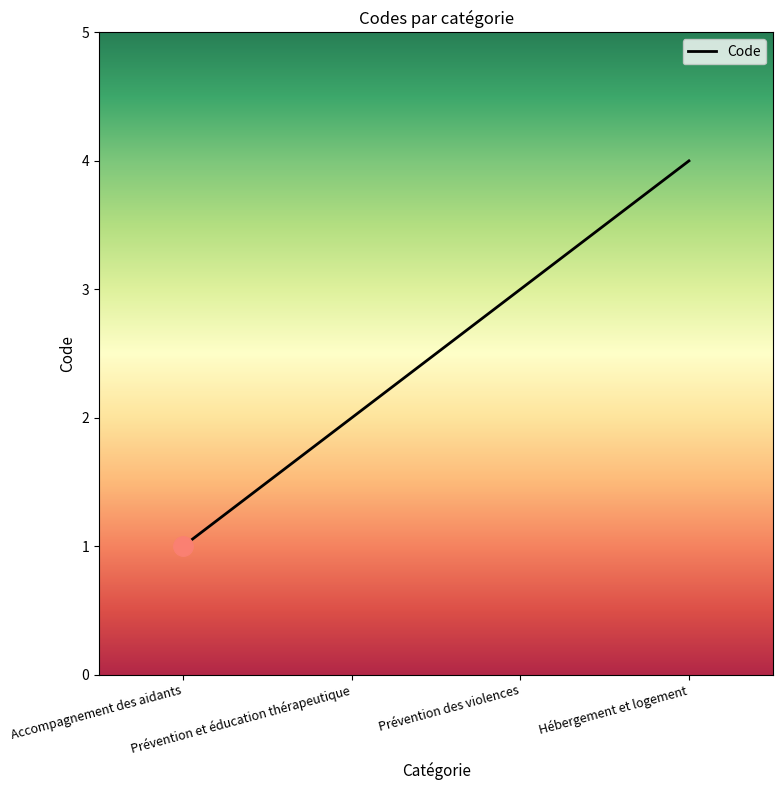

Which label corresponds to the largest value in the chart?

Hébergement et logement